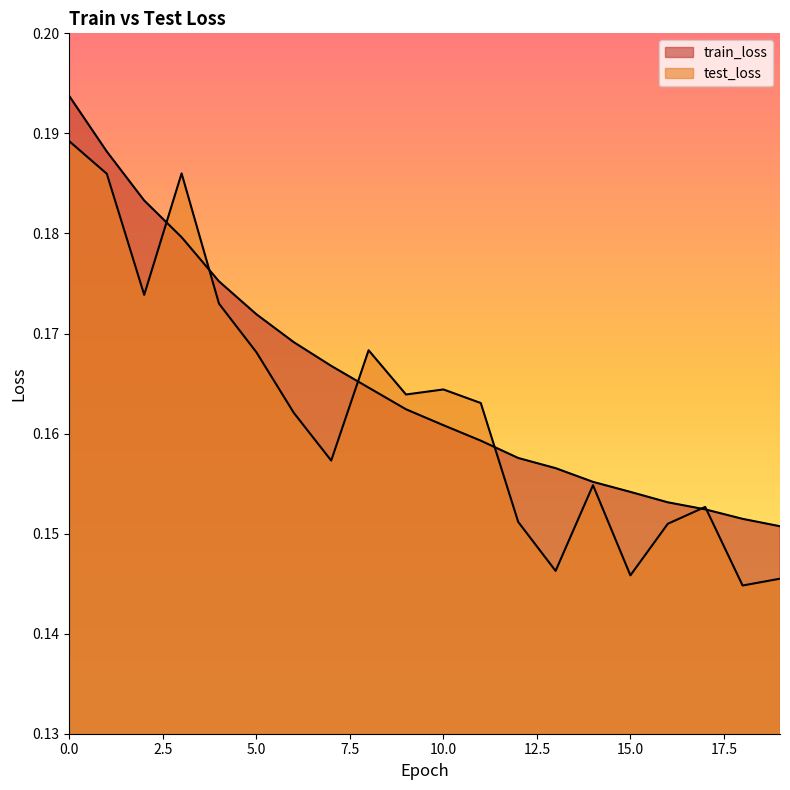

List the labels in order of train_loss value, smallest first.

19, 18, 17, 16, 15, 14, 13, 12, 11, 10, 9, 8, 7, 6, 5, 4, 3, 2, 1, 0